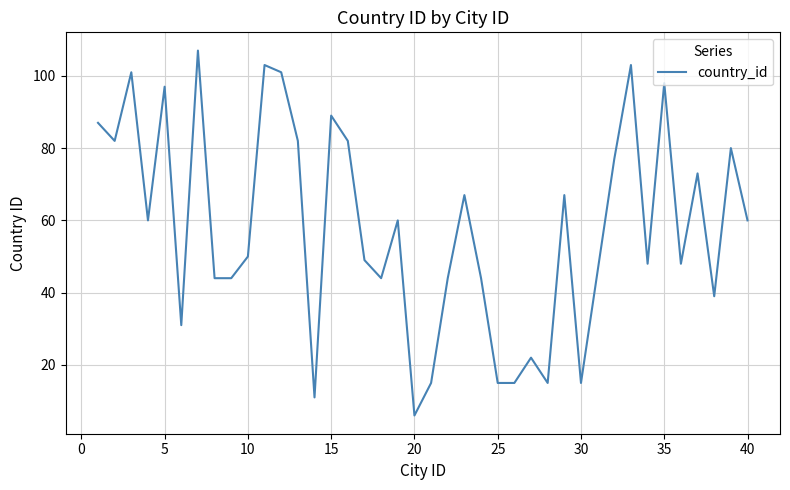

How many lines are shown in the chart?

1